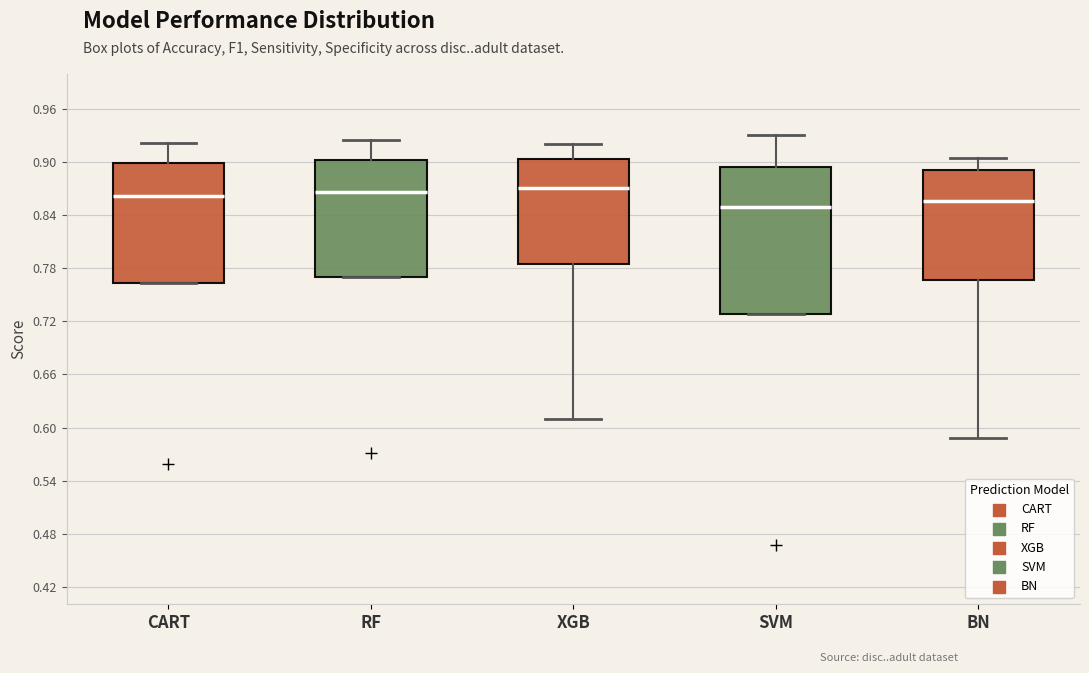

Which box is the tallest, from its lower edge to its upper edge?

SVM